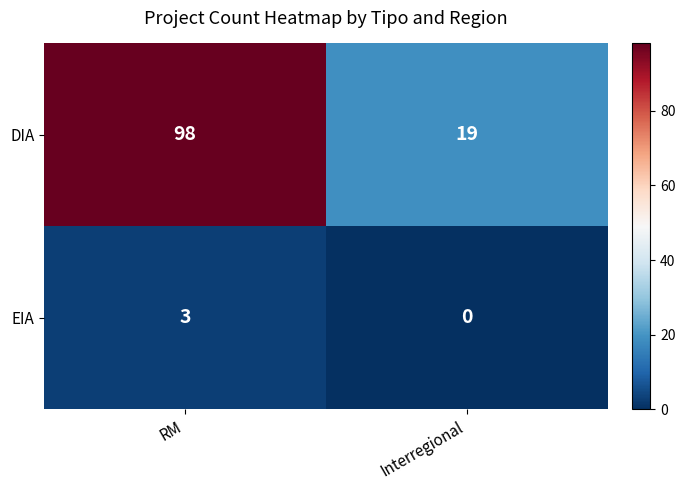

Which series changed the most between RM and Interregional?

DIA